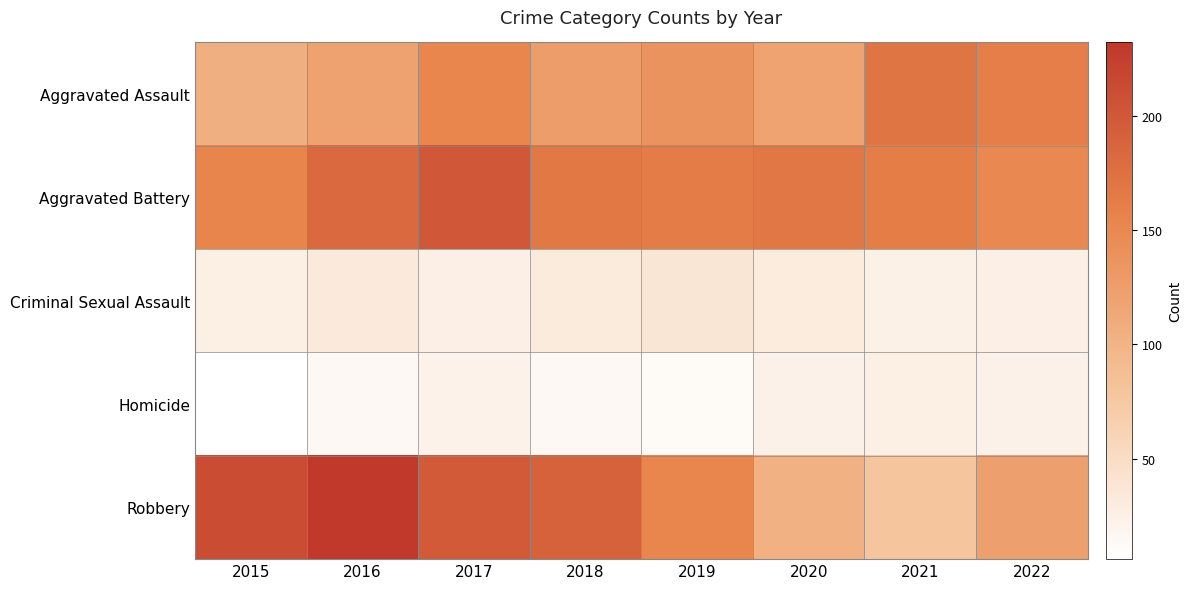

What is the minimum value shown in the chart?

6